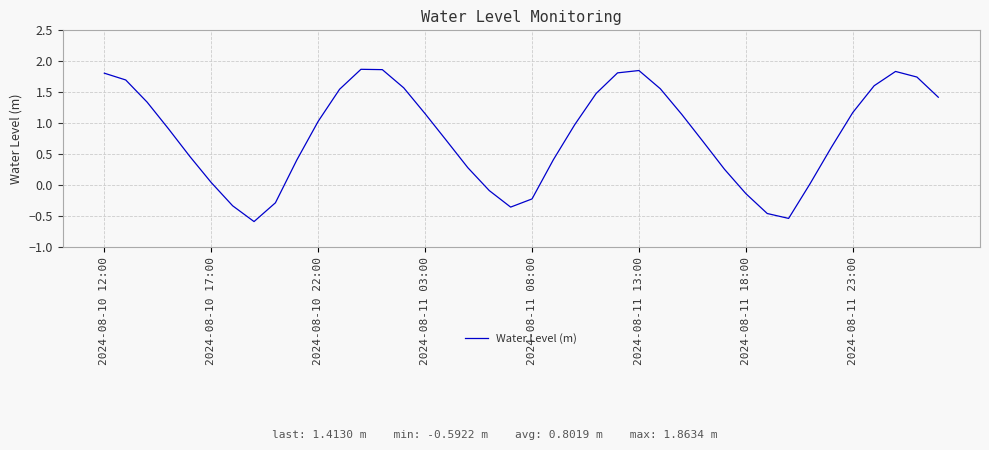

What is the difference between the maximum and minimum values?

2.5